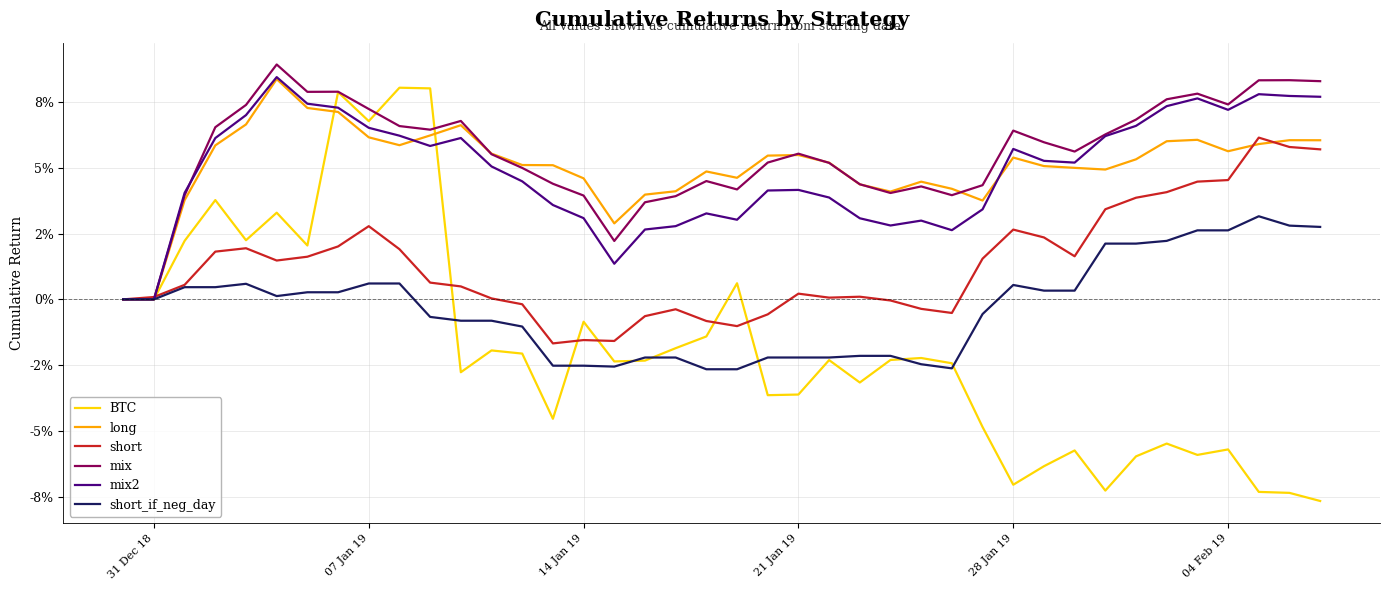

List the series in order of their peak value, lowest first.

short_if_neg_day, short, BTC, long, mix2, mix